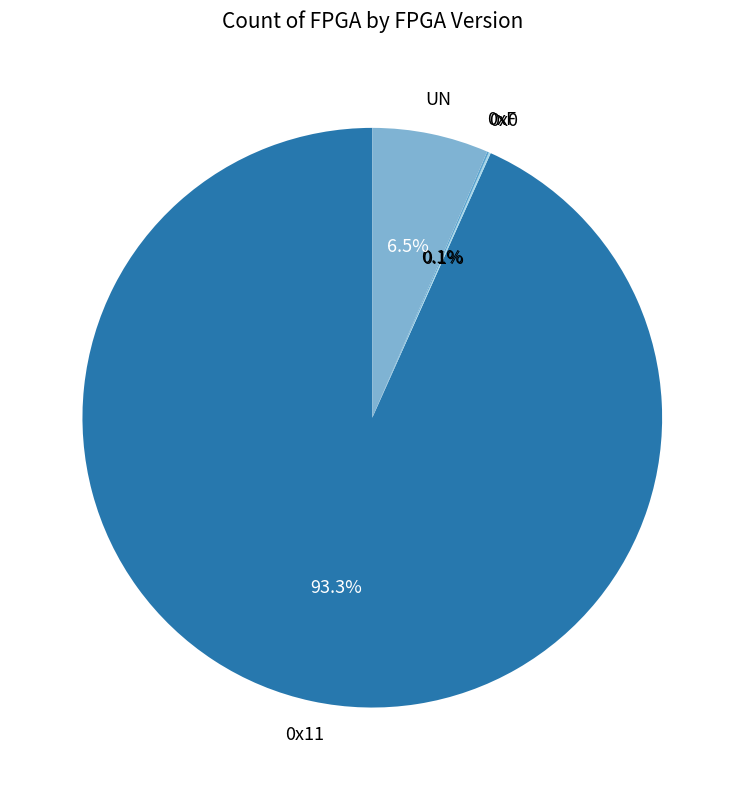

Is there any slice that represents more than half of the pie?

Yes